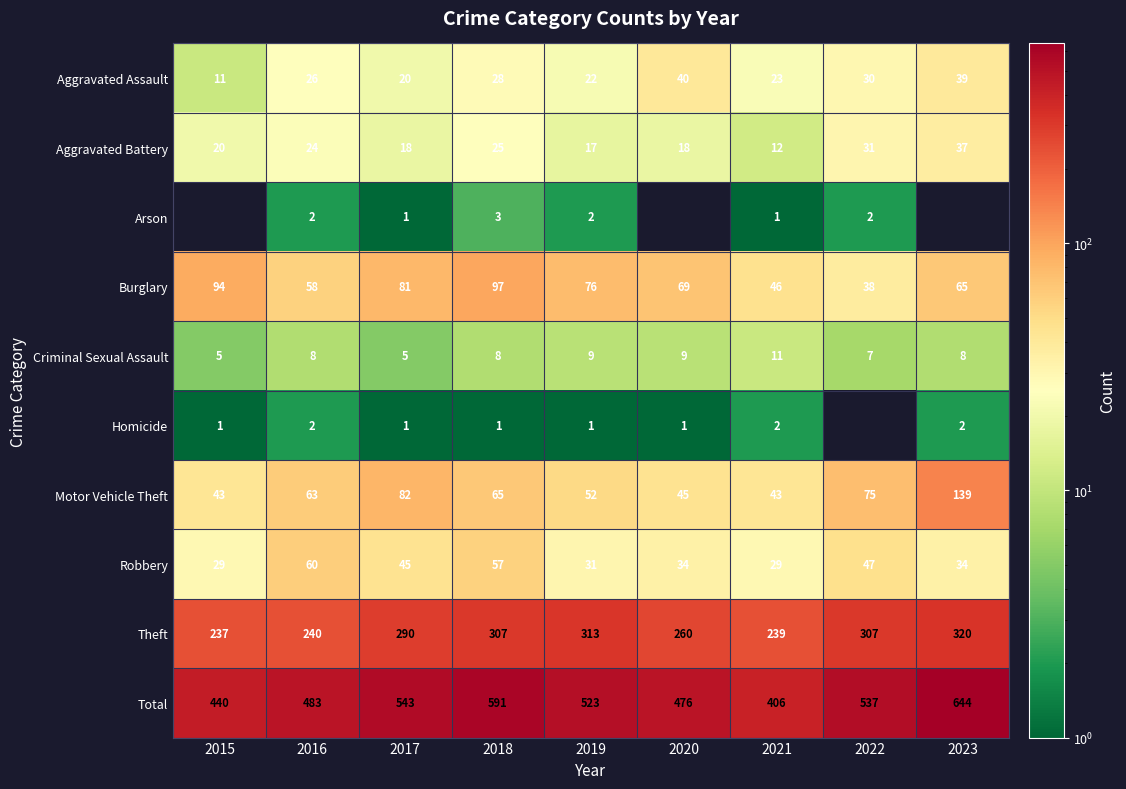

At which category is the sum across all series the highest?

2023